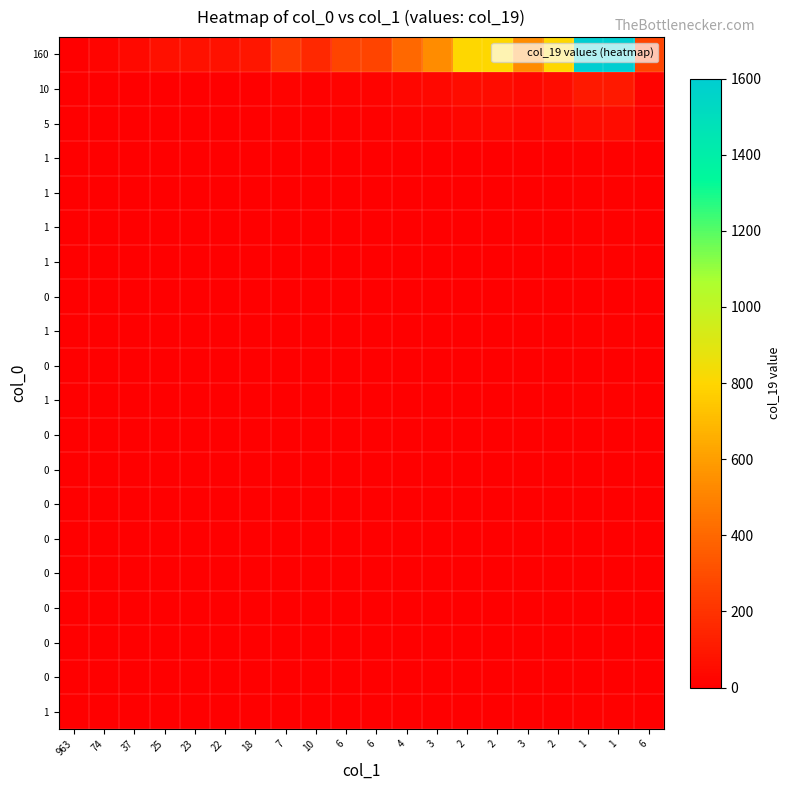

At which category does the chart reach its minimum across all series?

25